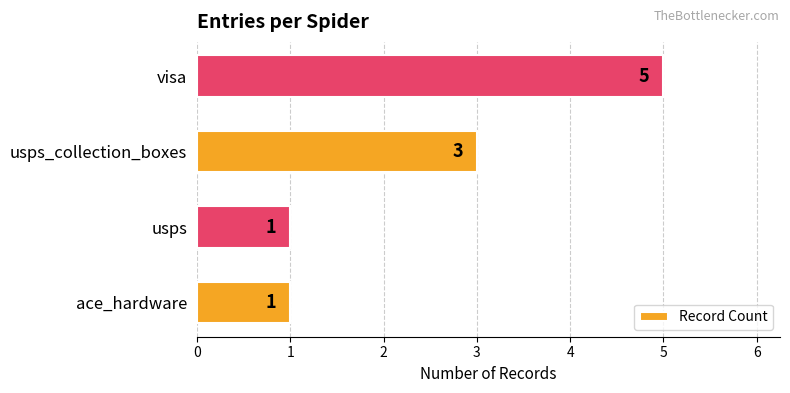

Is it true that the value at usps_collection_boxes is 4?

False